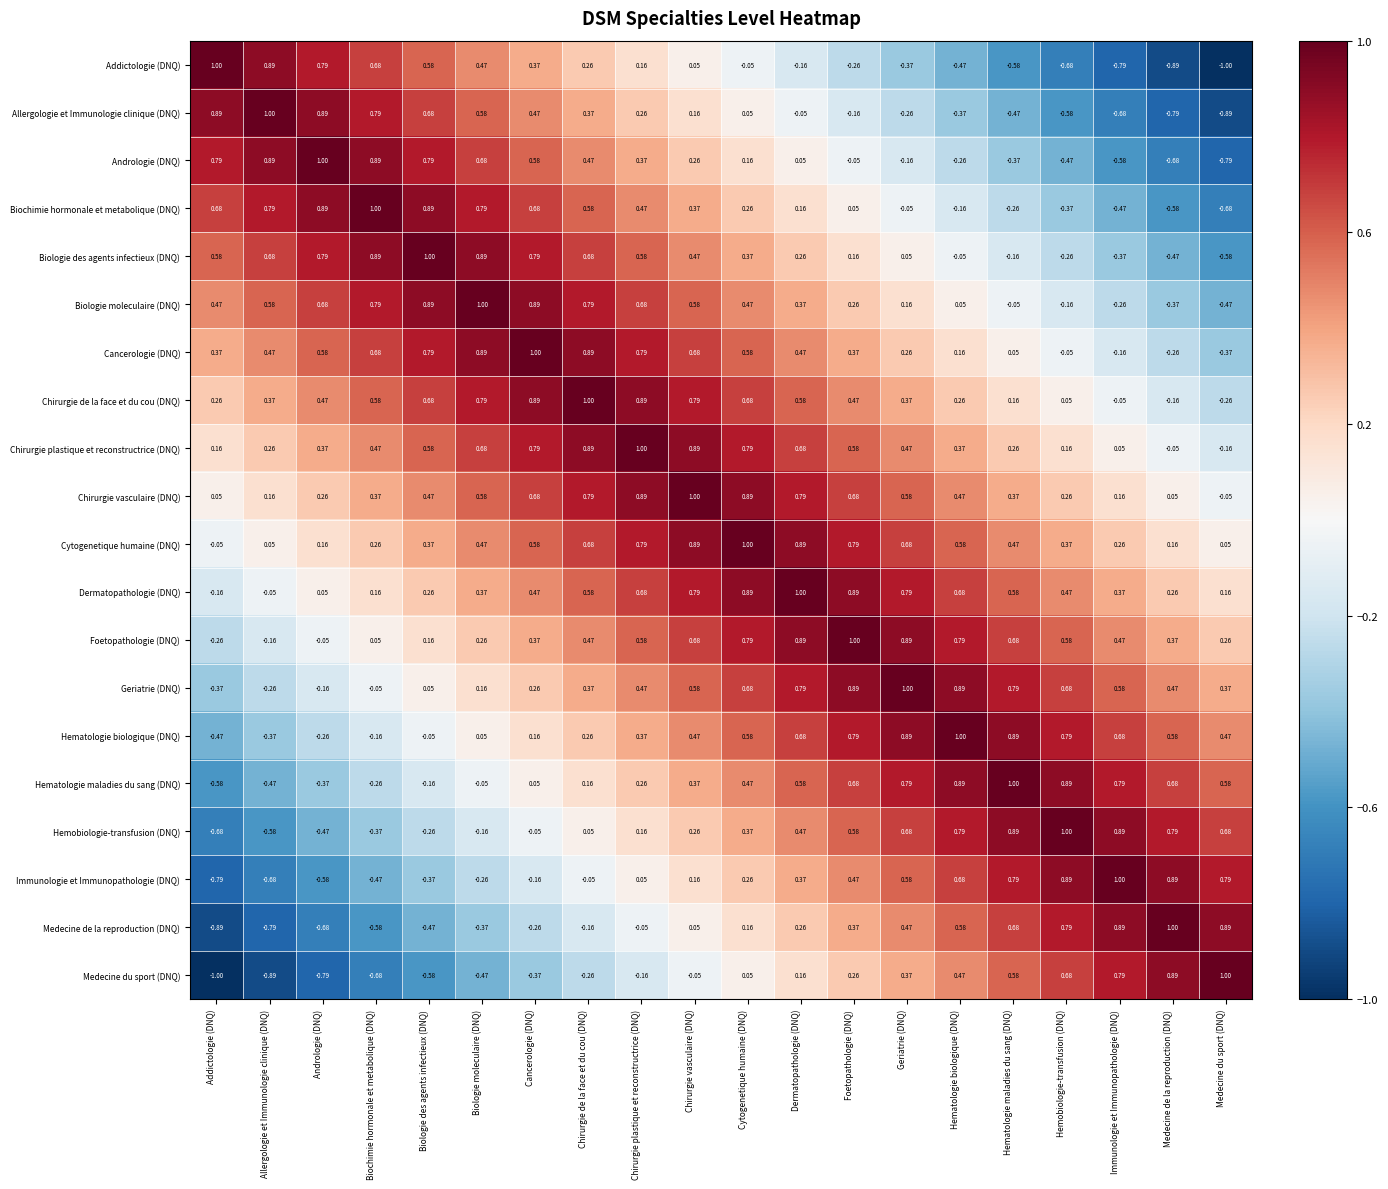

At which label does Immunologie et Immunopathologie (DNQ) reach its peak?

Immunologie et Immunopathologie (DNQ)